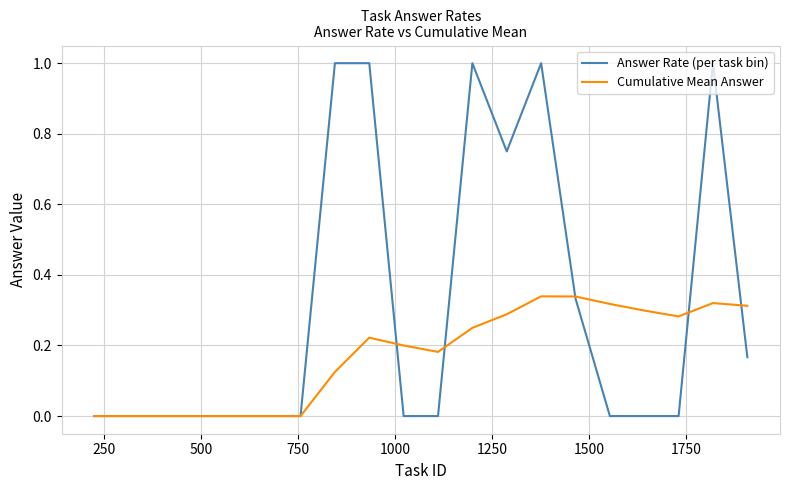

Count the number of categories in the chart.

20